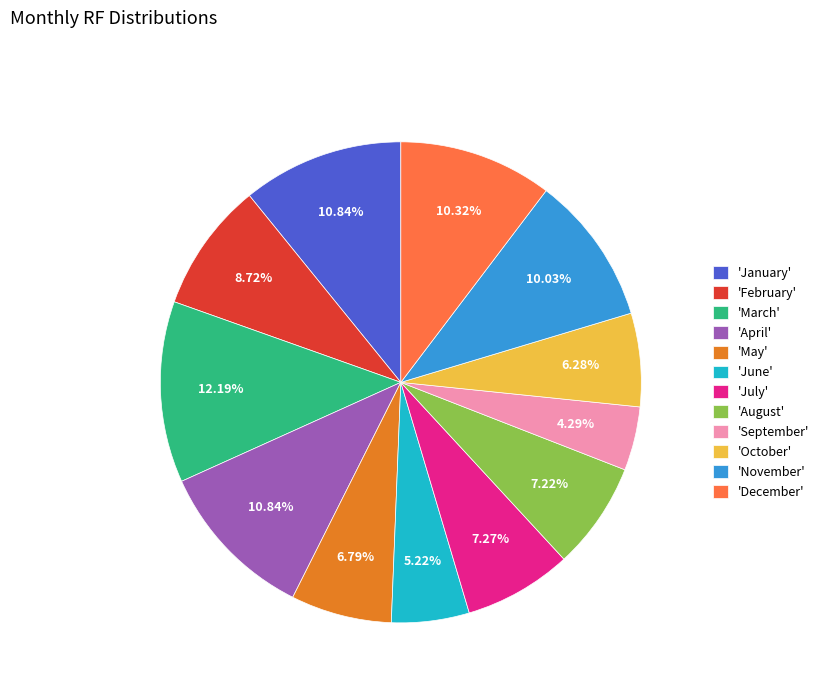

How many slices are in this pie chart?

12